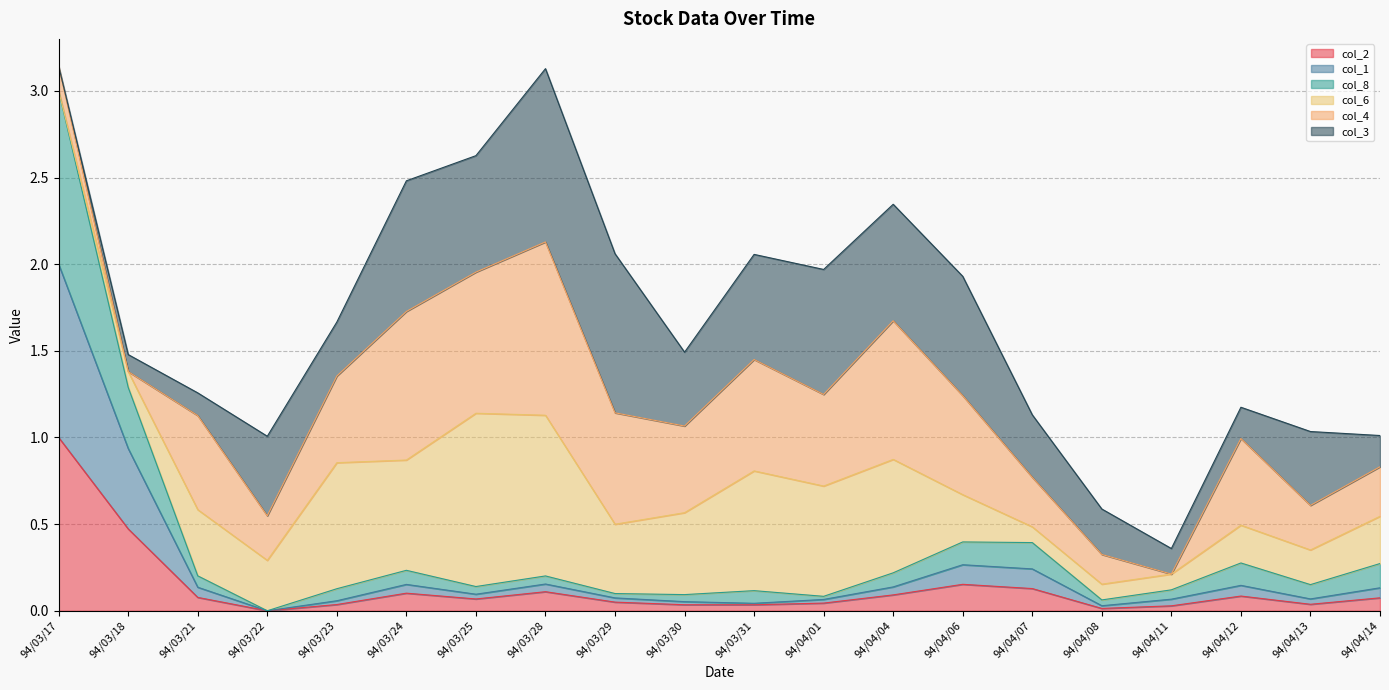

At which label does col_2 reach its peak?

94/03/17